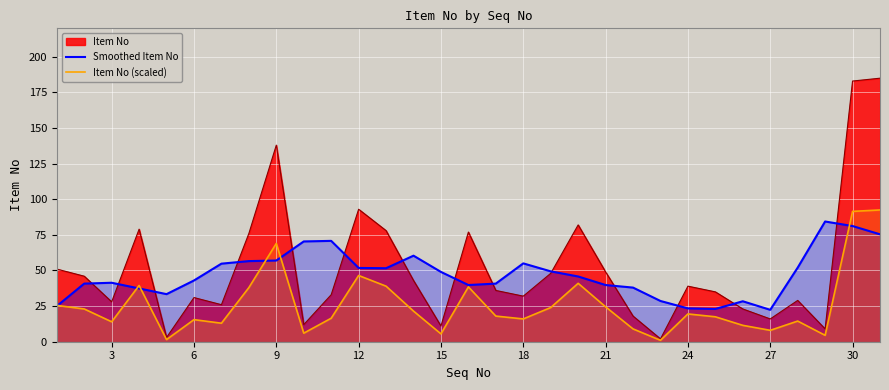

What is the total value across all series at 12?

191.3